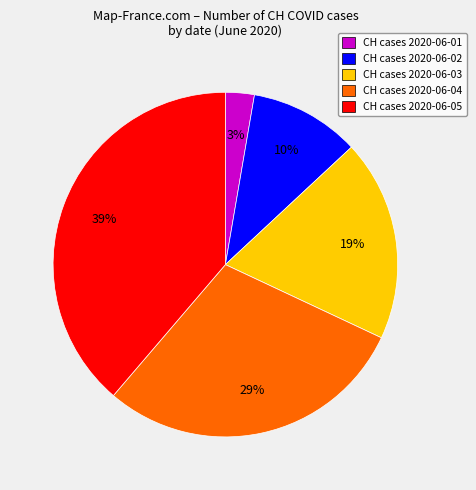

To the nearest percent, what is the combined percentage of CH cases 2020-06-02 and CH cases 2020-06-03?

29%